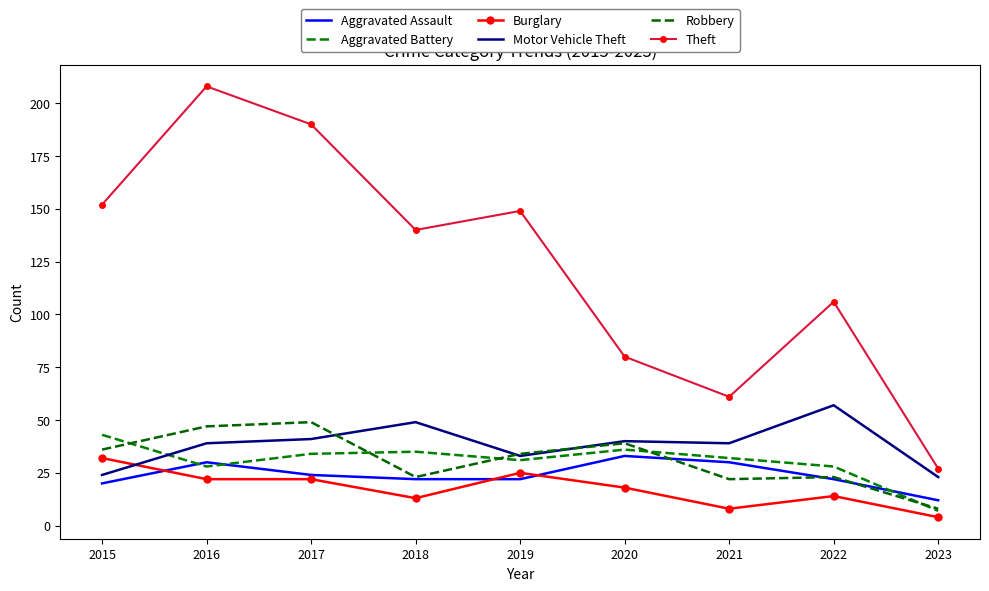

Is it true that Theft equals 273 at 2015?

False